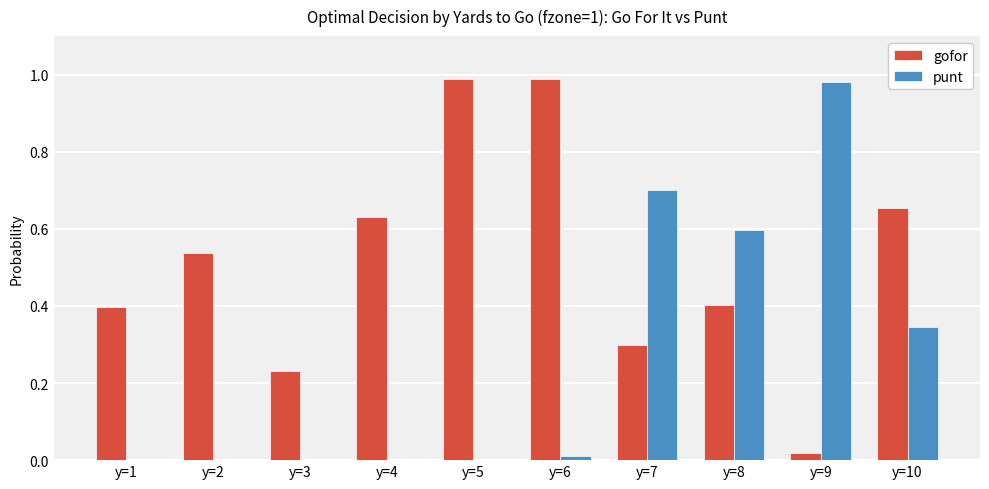

Is it true that gofor equals 0.1 at y=10?

False